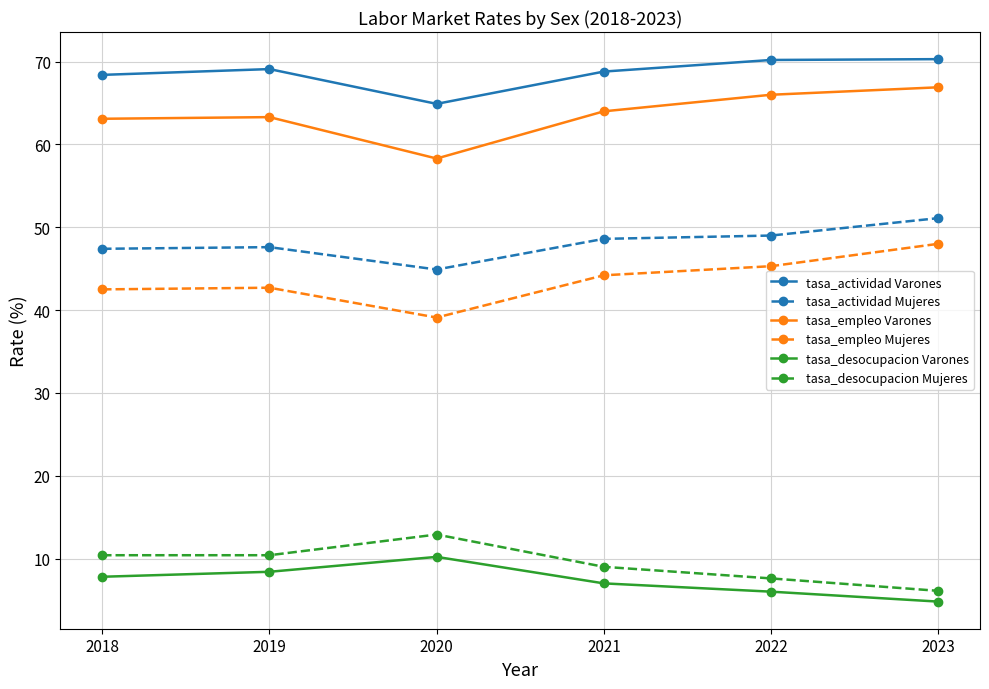

Which series has the largest range (max minus min)?

tasa_empleo Mujeres